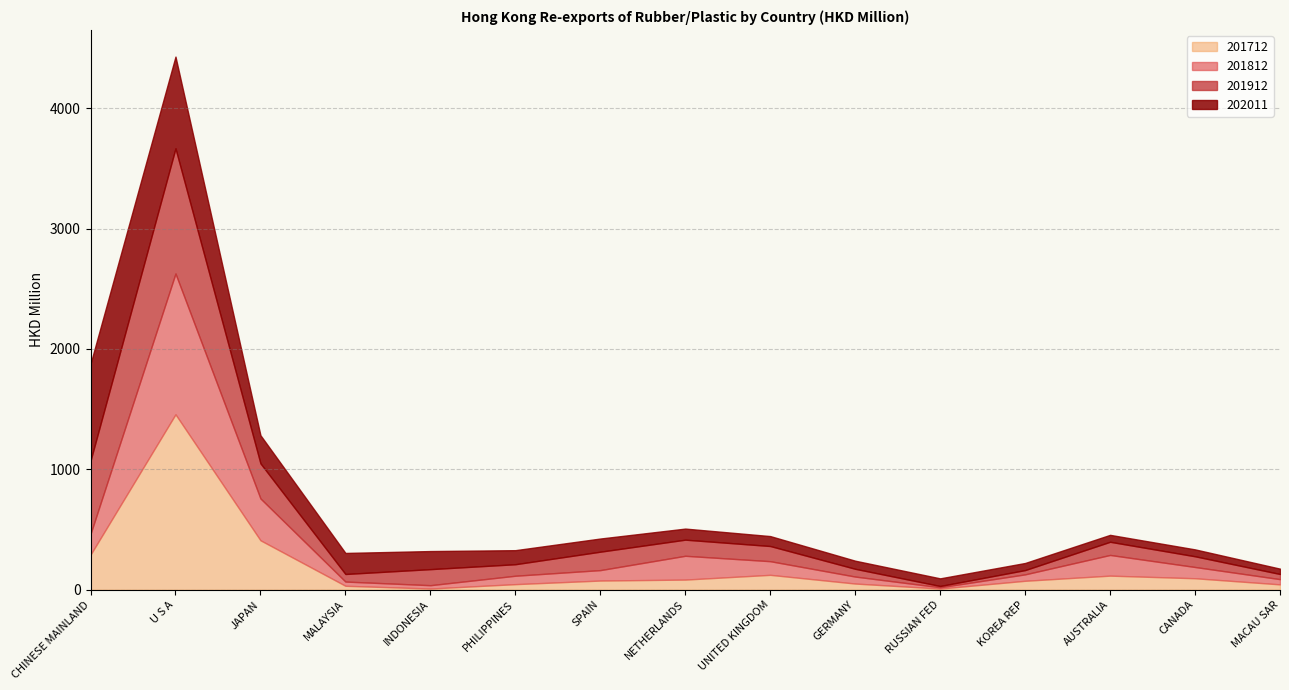

How many times do 201712 and 201912 cross each other?

3